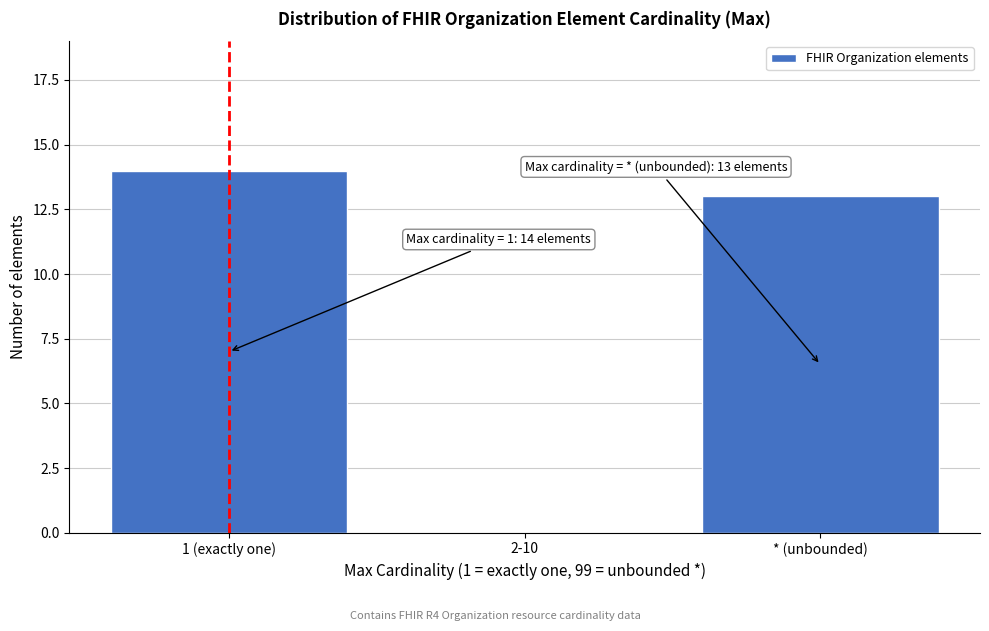

Reading right to left, list all the values displayed in this chart.

* (unbounded)=13	2-10=0	1 (exactly one)=14